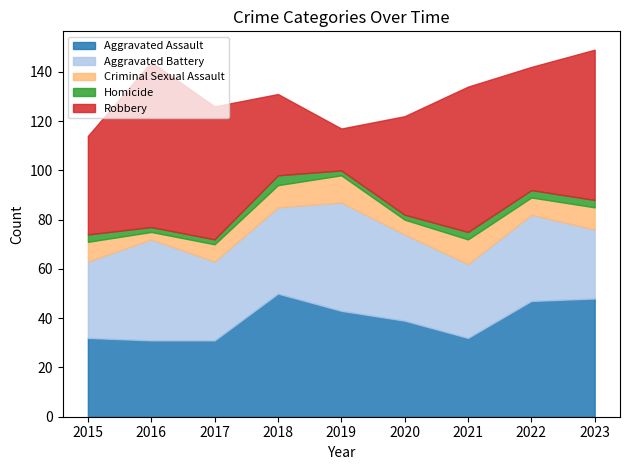

What is the difference between the second highest and second lowest values in the Aggravated Assault series?

17